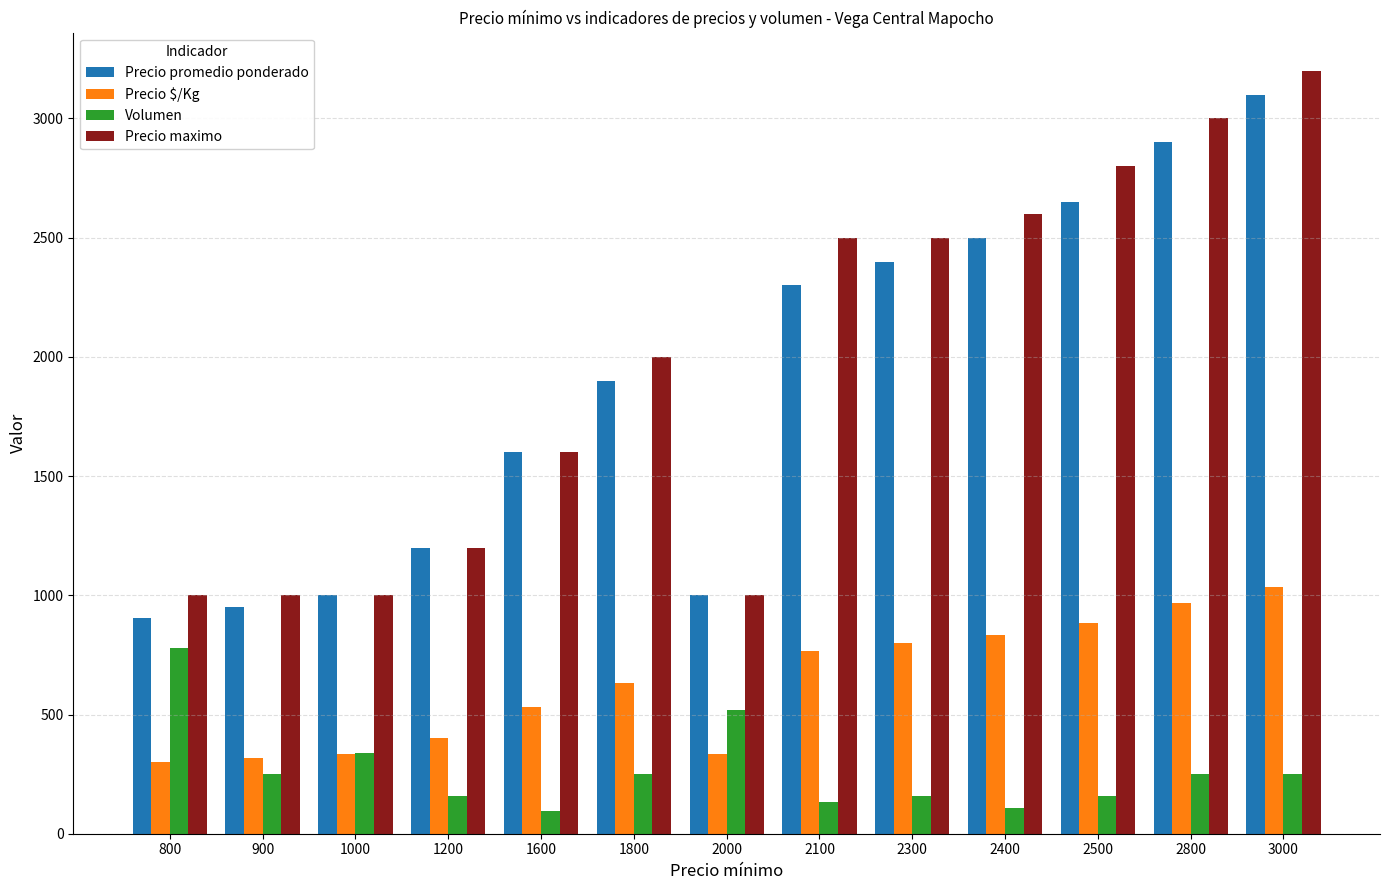

What is the spread (max minus min) of values at 1000?

667